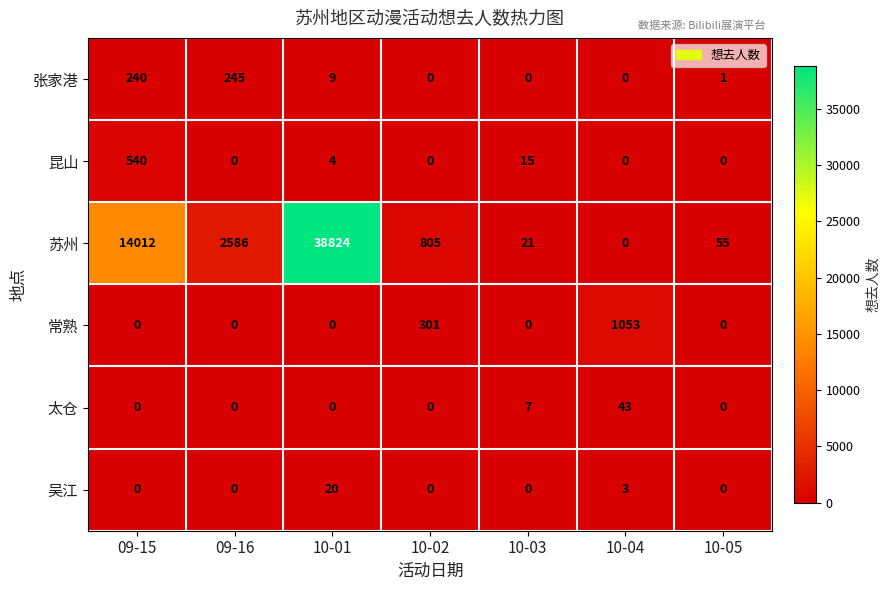

What is the average value of the 太仓 series?

7